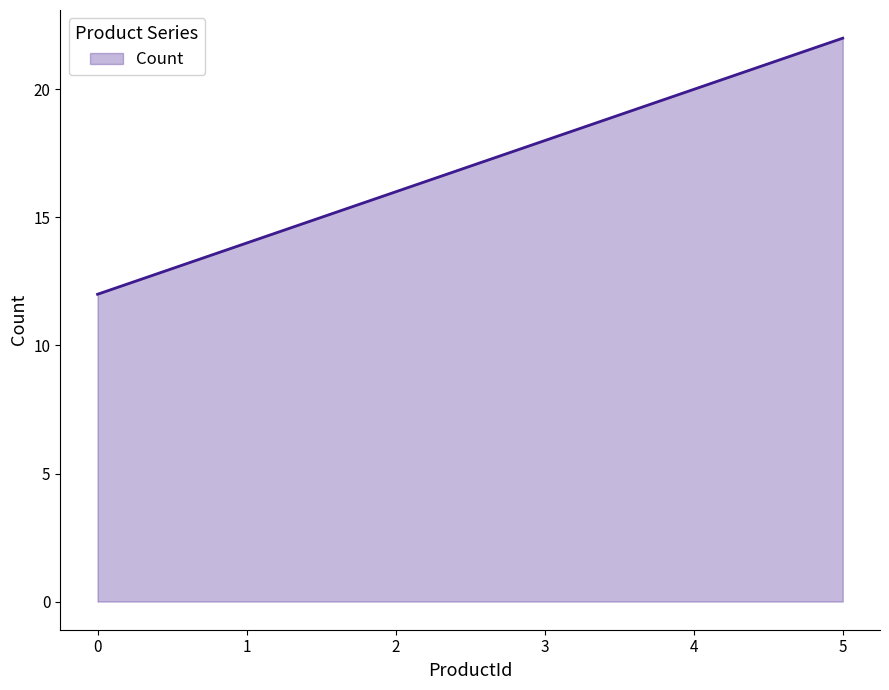

How many lines are shown in the chart?

1